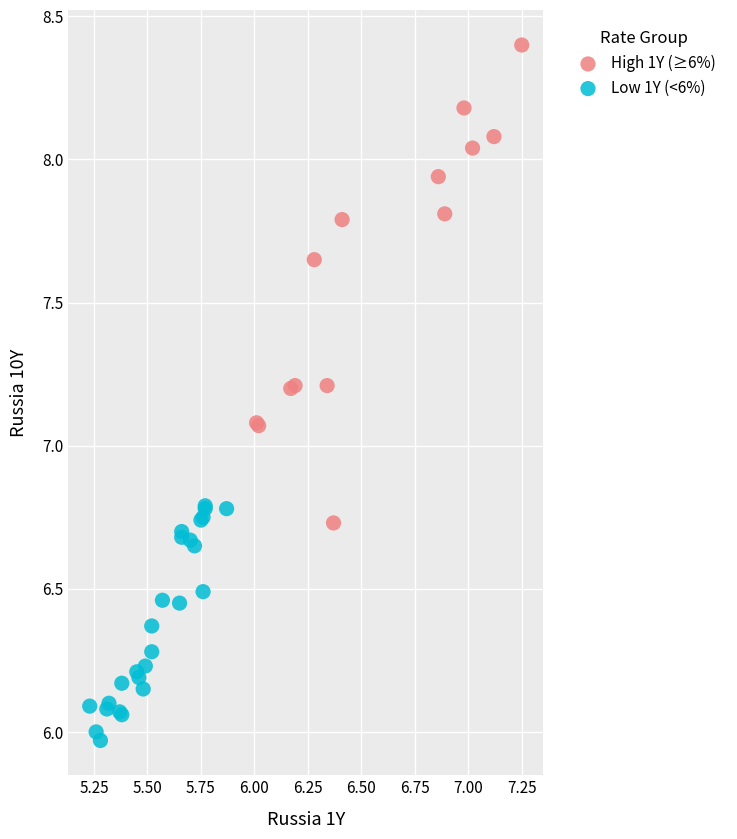

Which series reaches the minimum Y coordinate?

Low 1Y (<6%)